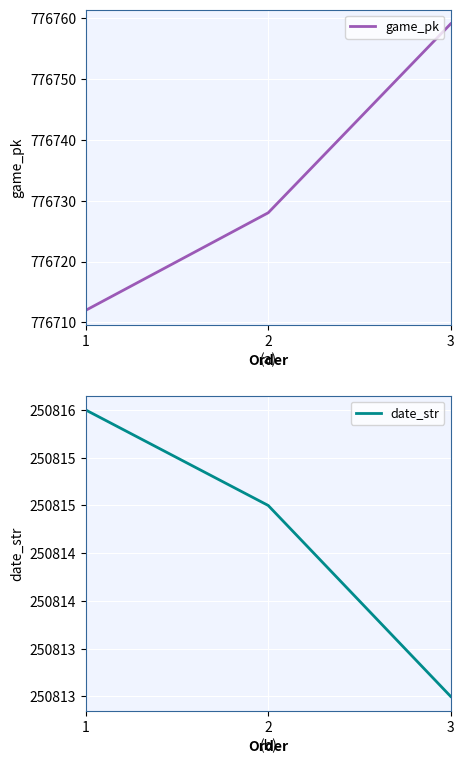

Rank the series by their maximum value, from lowest to highest.

date_str, game_pk